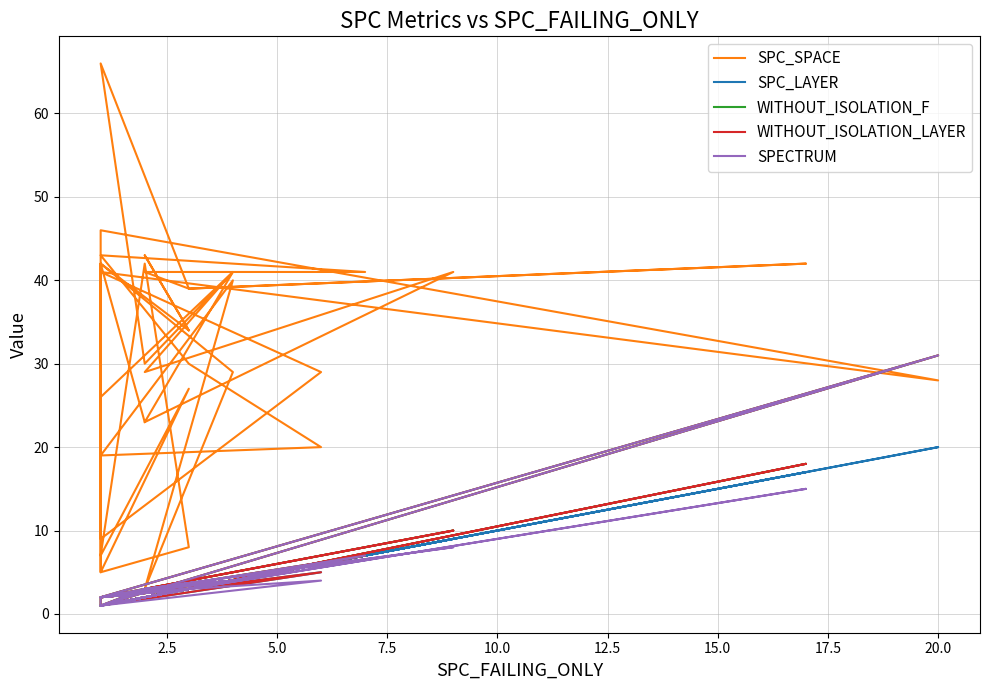

Where does the SPC_LAYER series first go above 2?

7.5